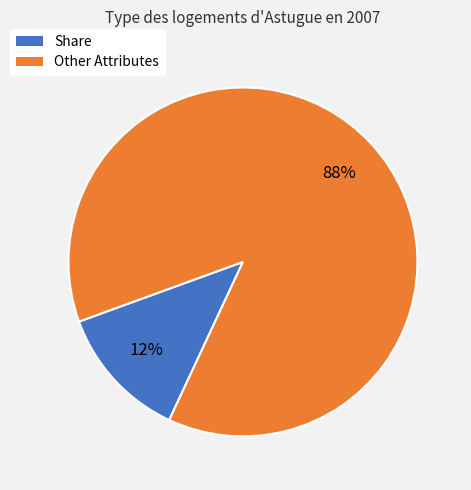

To the nearest percent, what is the average slice percentage?

50%